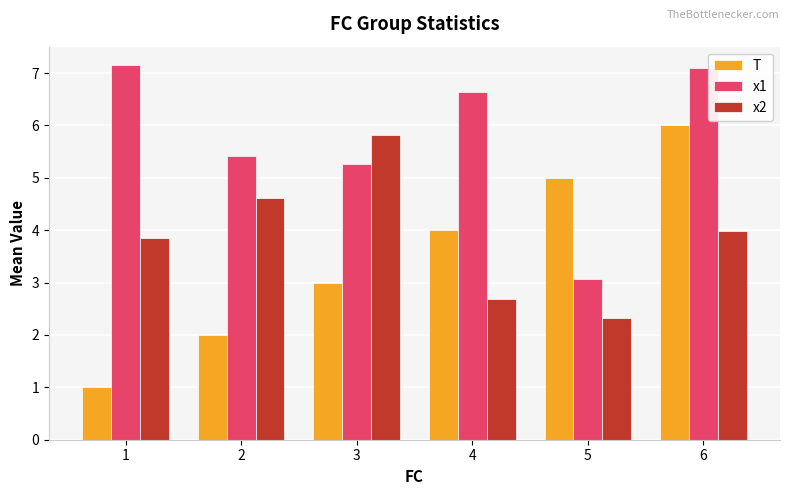

What is the difference between the maximum and minimum values in the x2 series?

3.5